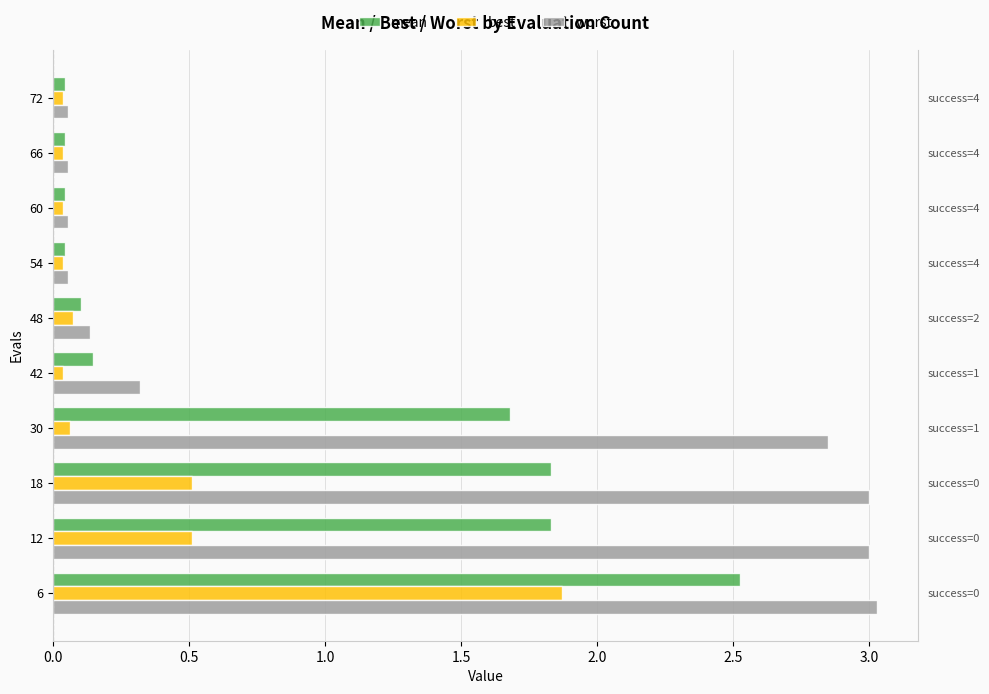

What is the value of the worst bar at the 9th from the left?

0.1